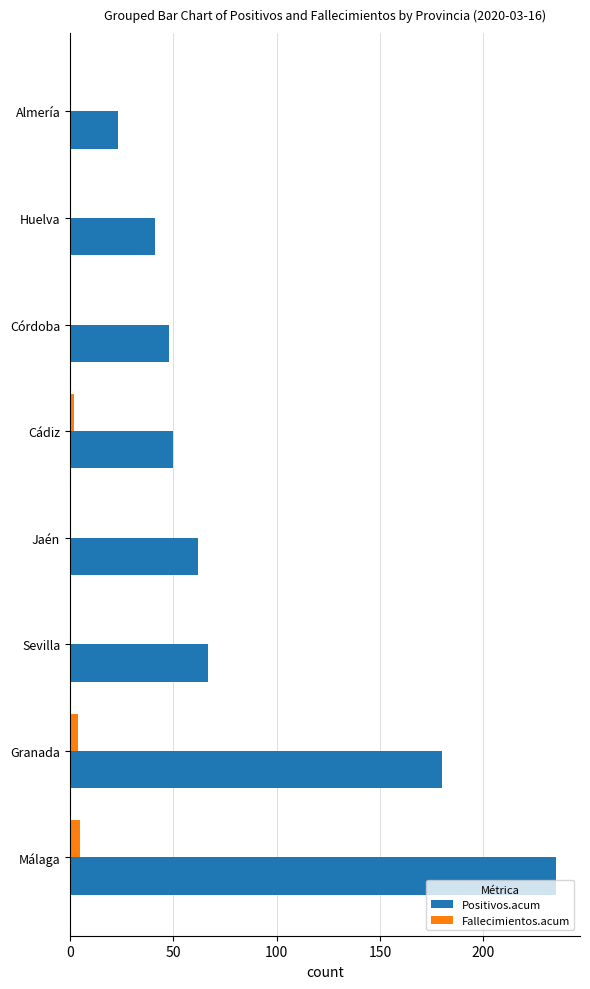

At which category is the sum across all series the highest?

Málaga